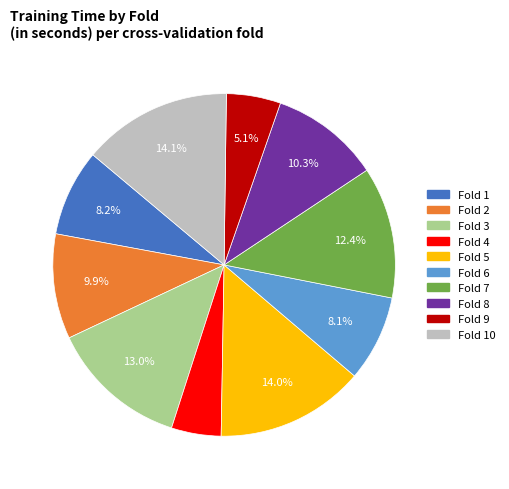

Does any single category account for the majority?

No